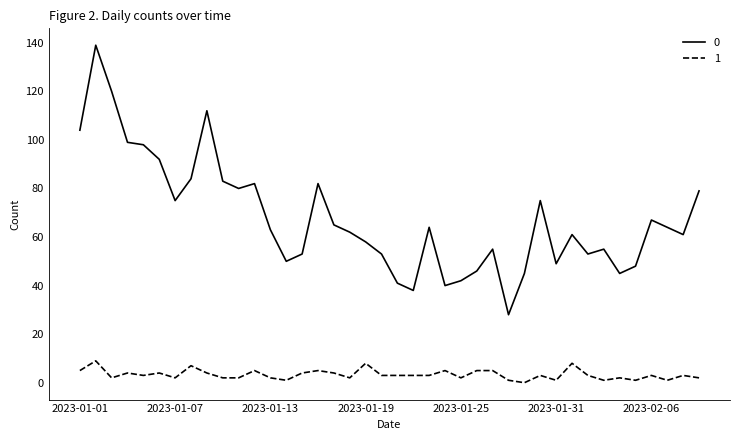

What is the greatest value displayed?

139